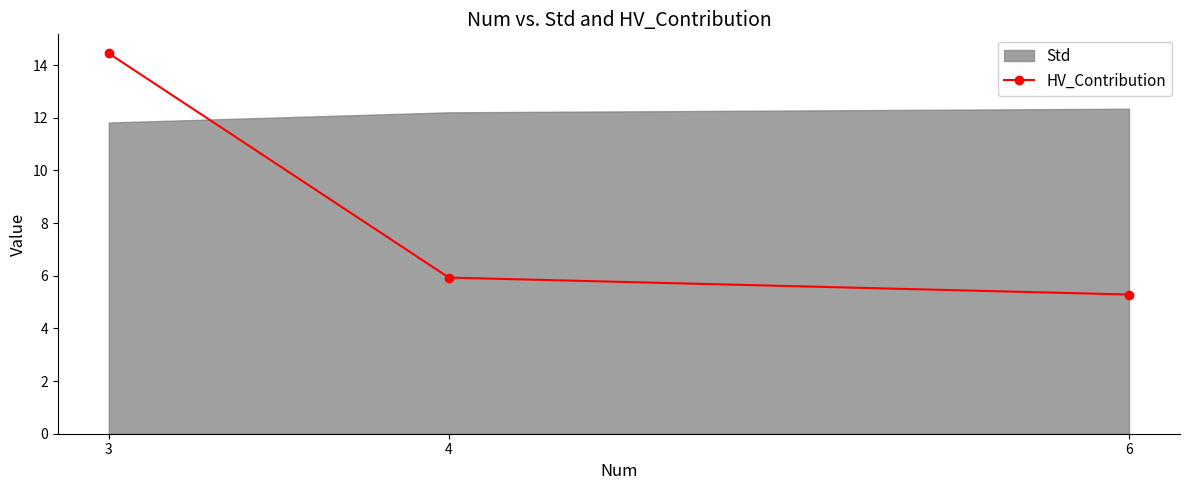

Rank the categories by value from lowest to highest.

6, 4, 3